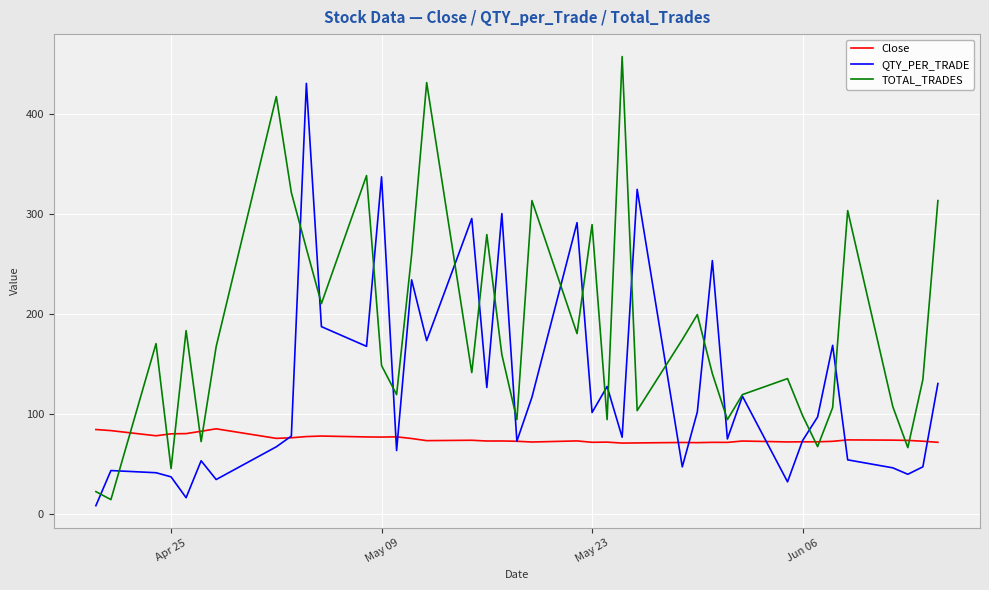

List the series in order of their peak value, lowest first.

Close, QTY_PER_TRADE, TOTAL_TRADES